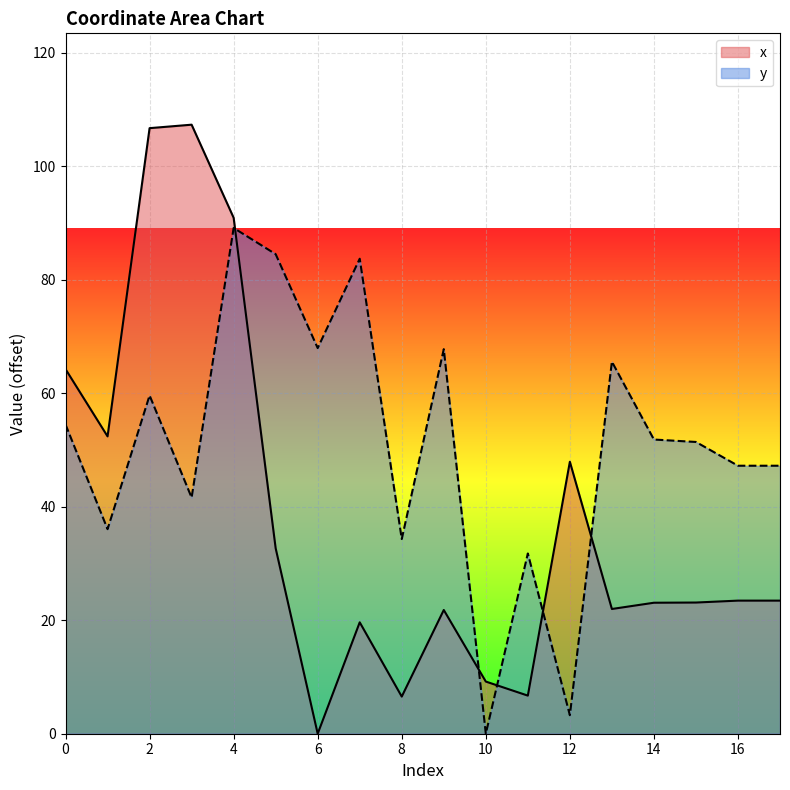

What is the value of the y point at the 8th from the left?

83.7